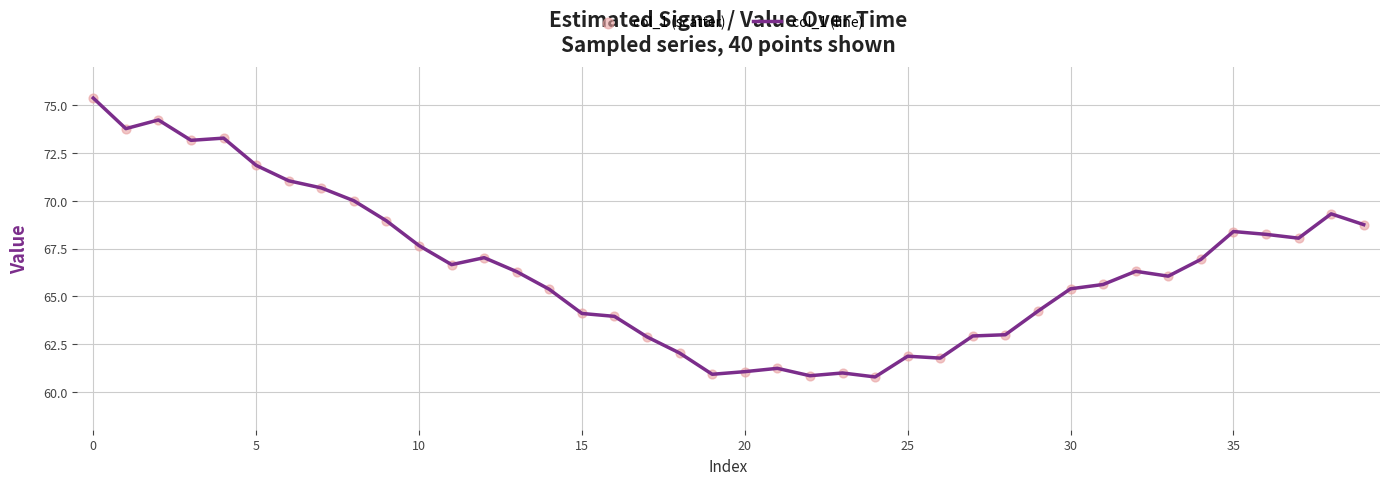

What is the minimum value shown in the chart?

60.8